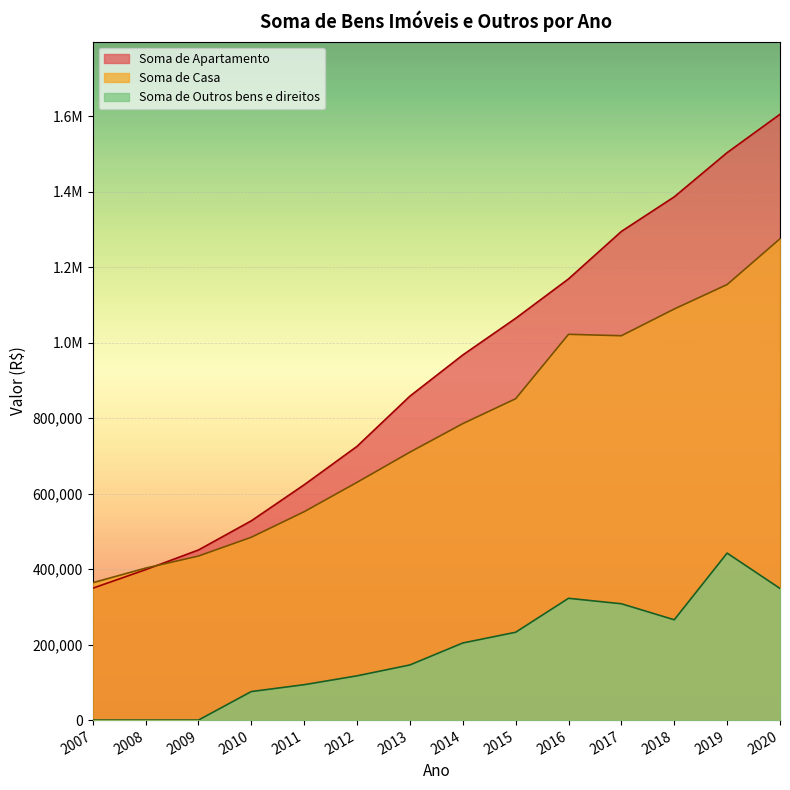

What is the spread (max minus min) of values at 2009?

450748.4